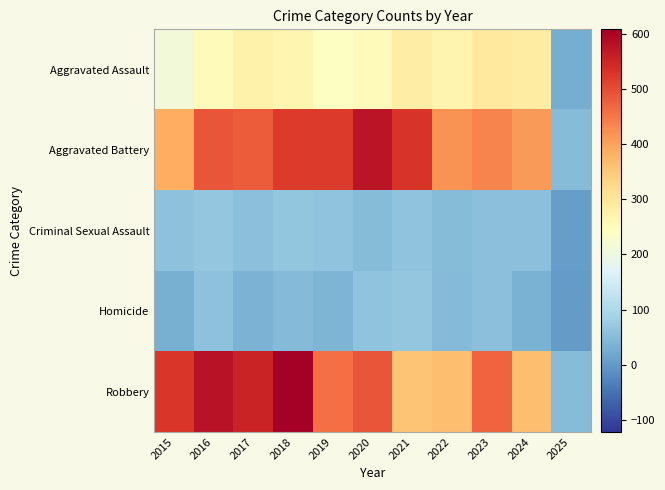

Between 2020 and 2018, which is larger?

2018